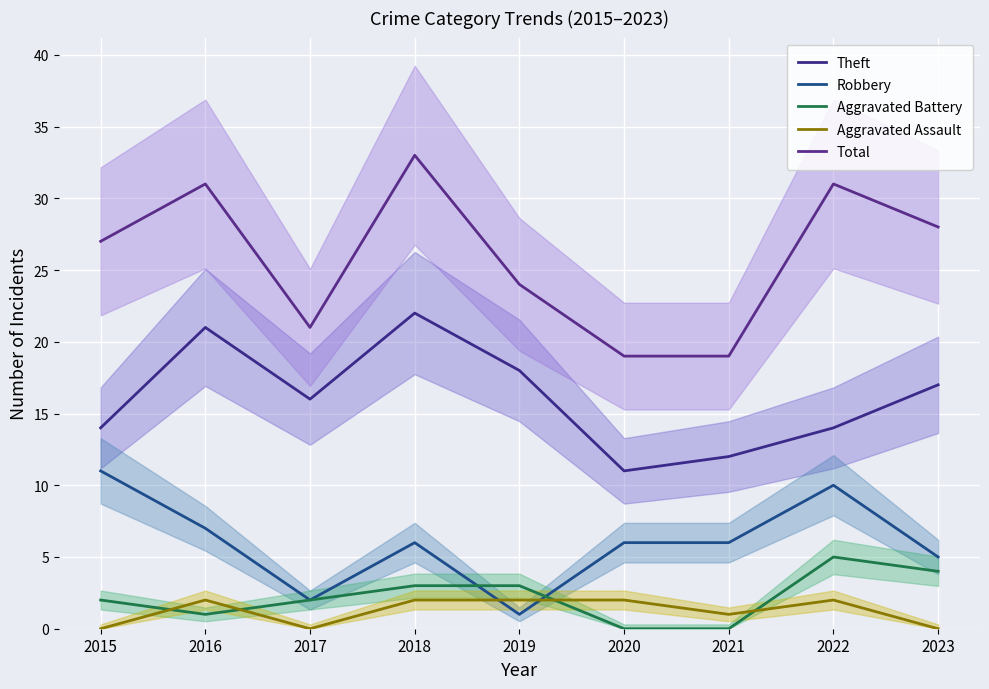

Reading left to right, extract all data points from this chart.

Theft: 2015=14	2016=21	2017=16	2018=22	2019=18	2020=11	2021=12	2022=14	2023=17
Robbery: 2015=11	2016=7	2017=2	2018=6	2019=1	2020=6	2021=6	2022=10	2023=5
Aggravated Battery: 2015=2	2016=1	2017=2	2018=3	2019=3	2020=0	2021=0	2022=5	2023=4
Aggravated Assault: 2015=0	2016=2	2017=0	2018=2	2019=2	2020=2	2021=1	2022=2	2023=0
Total: 2015=27	2016=31	2017=21	2018=33	2019=24	2020=19	2021=19	2022=31	2023=28